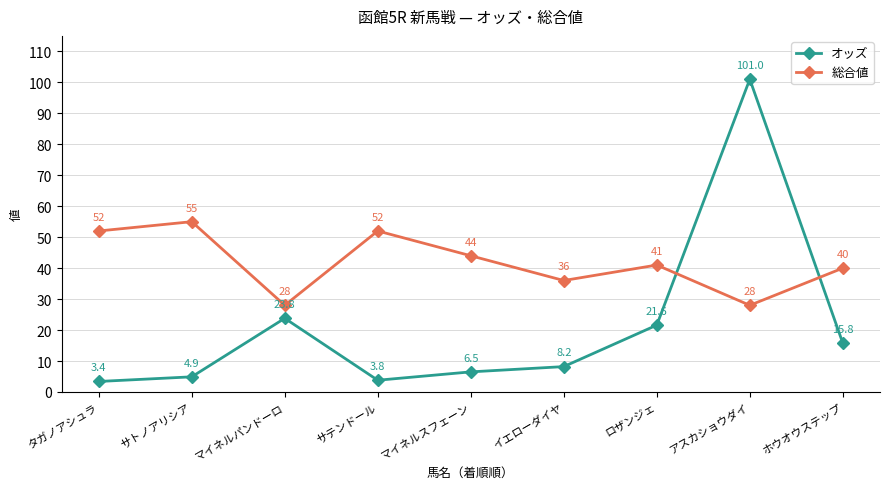

In オッズ, how many points are higher than both neighbors (excluding endpoints)?

2